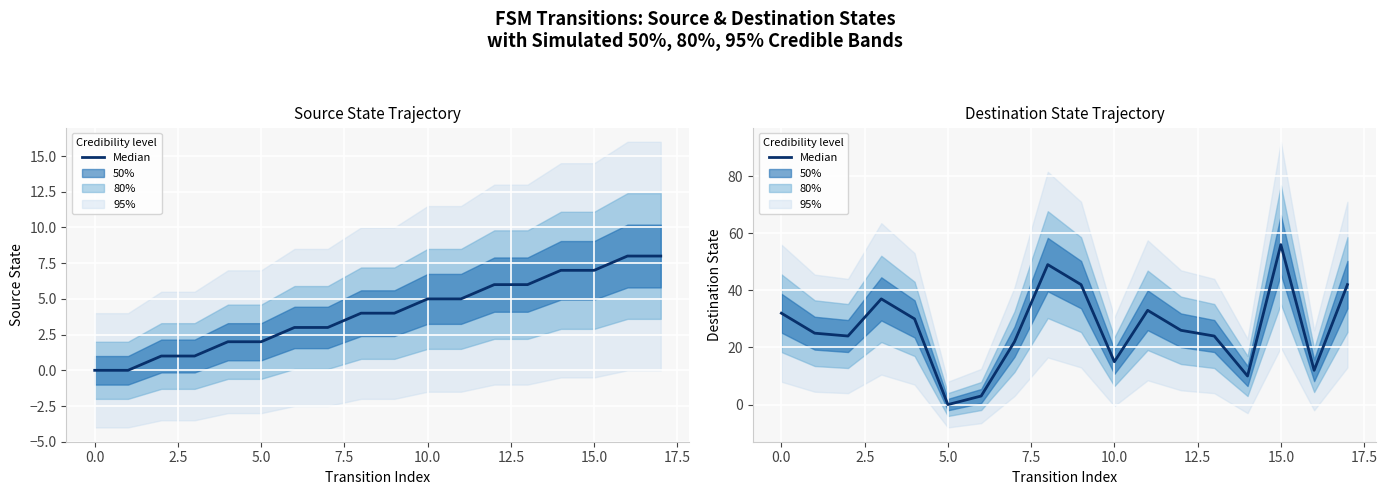

What is the average value?

27